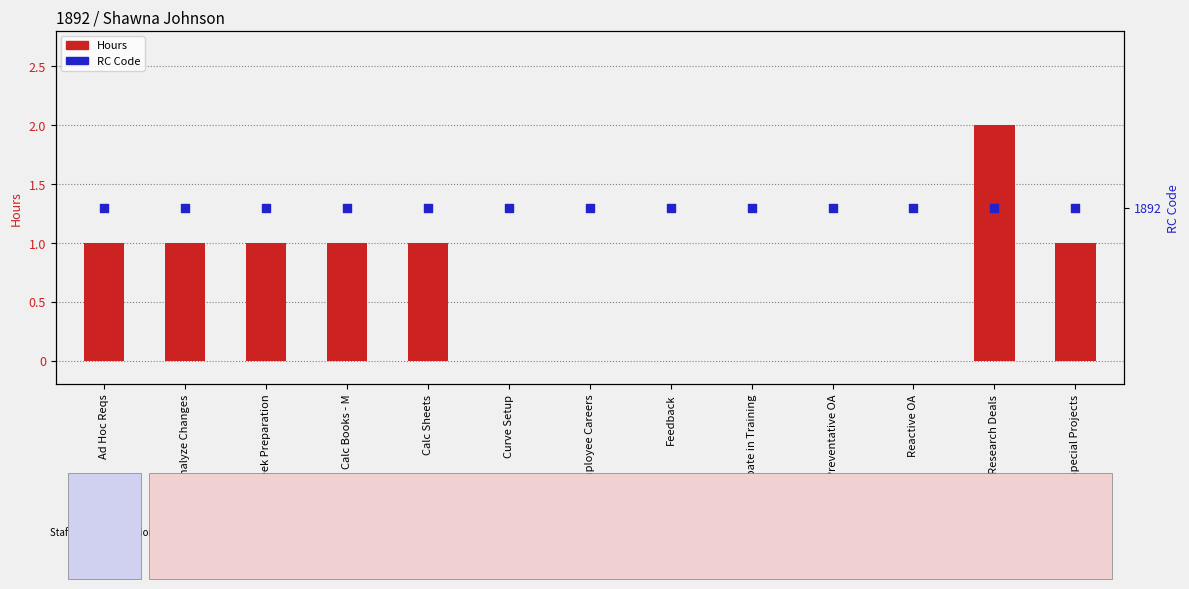

What are all the series names shown in the legend?

Hours, RC Code